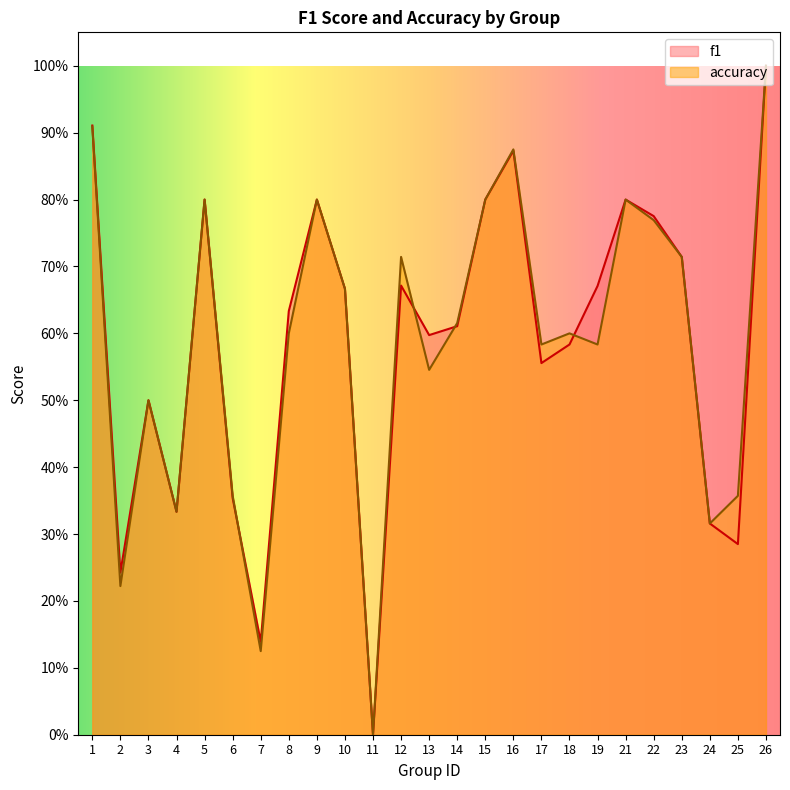

List the labels in order of f1 value, largest first.

26, 1, 16, 5, 9, 15, 21, 22, 23, 12, 19, 10, 8, 14, 13, 18, 17, 3, 6, 4, 24, 25, 2, 7, 11